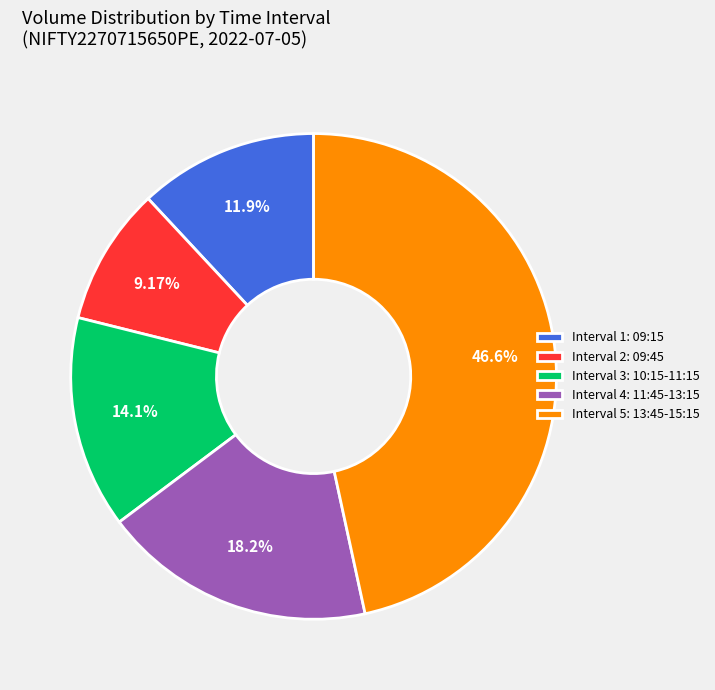

Rank the categories by value from lowest to highest.

Interval 2: 09:45, Interval 1: 09:15, Interval 3: 10:15-11:15, Interval 4: 11:45-13:15, Interval 5: 13:45-15:15